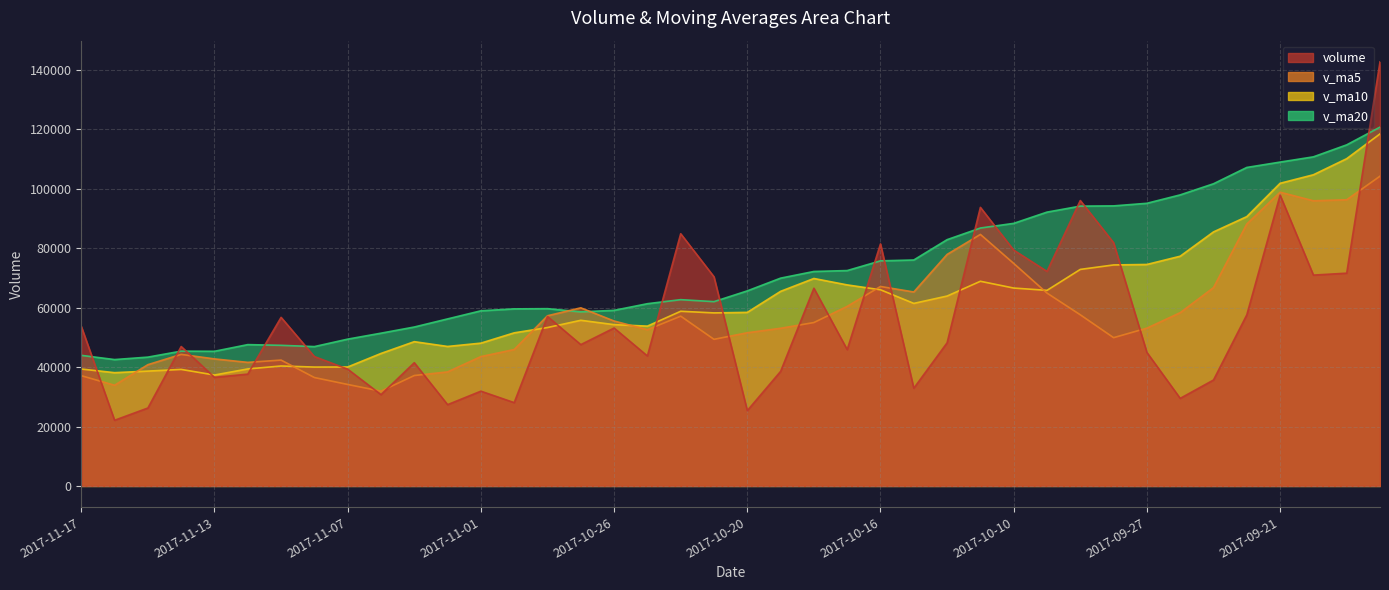

What is the difference between the second highest and second lowest values in the v_ma5 series?

64956.0